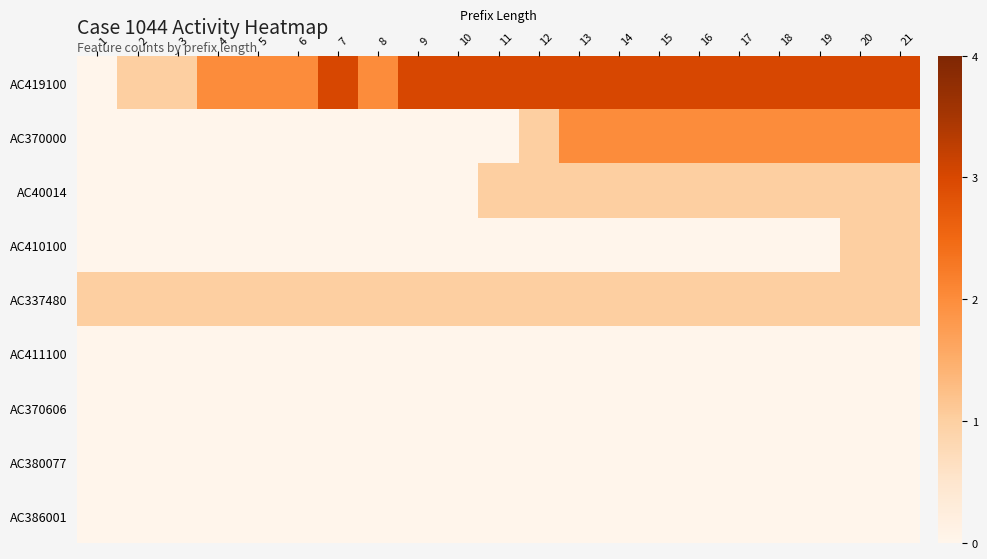

Between 14 and 18, which is larger?

14